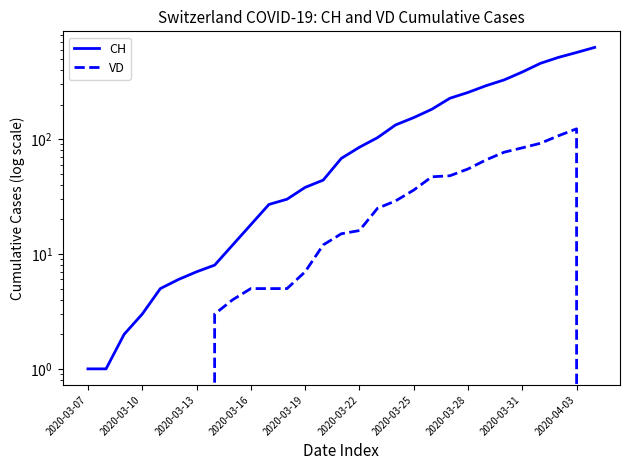

True or false: CH and VD cross at least once.

False